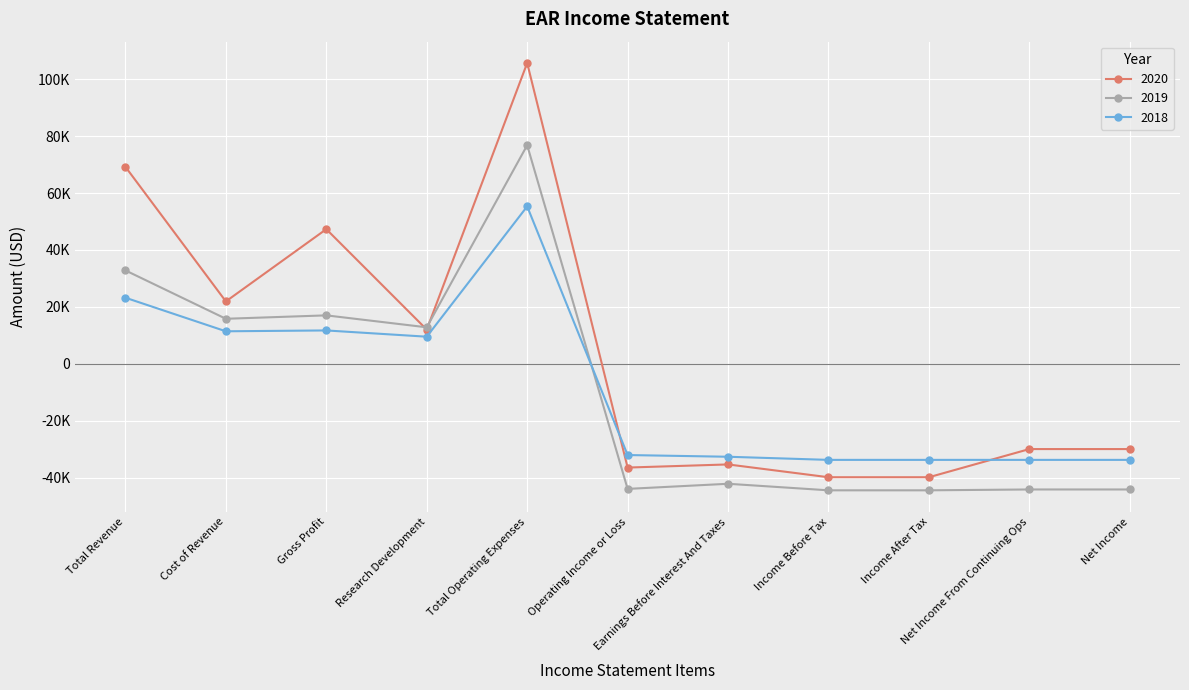

At which label is 2020 closest to 32900?

Cost of Revenue